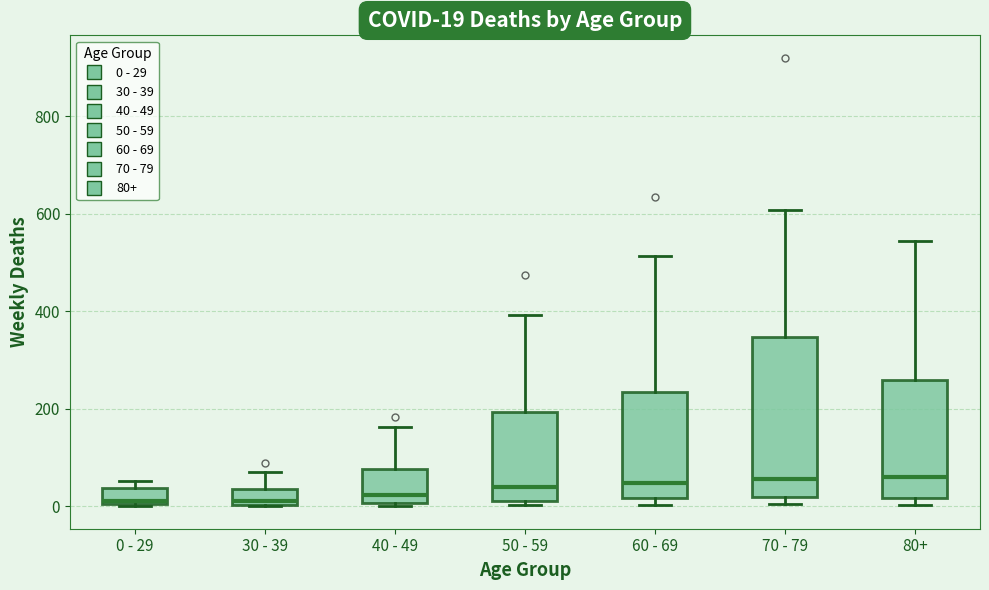

Which box is the tallest, from its lower edge to its upper edge?

70 - 79